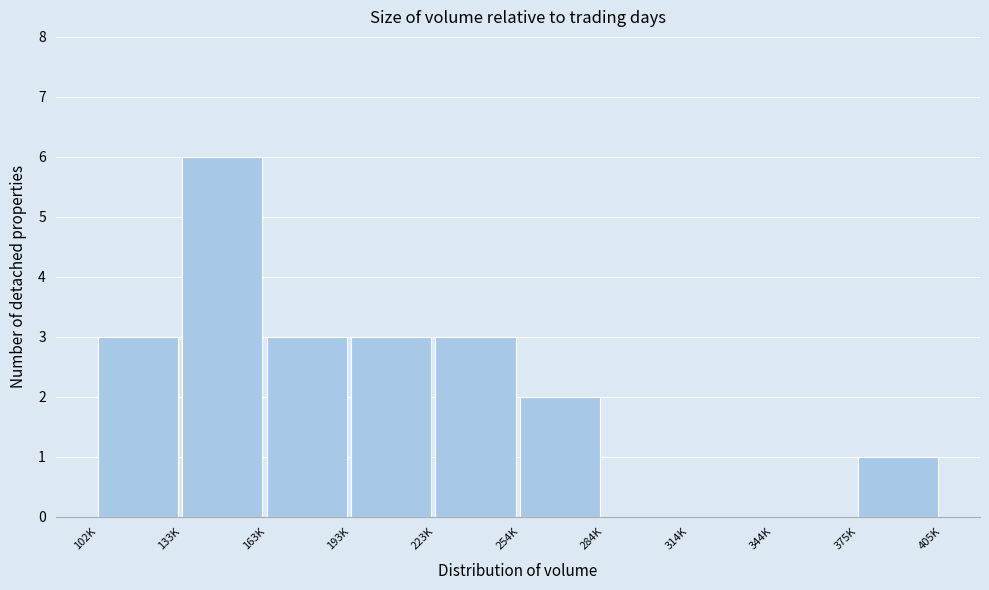

Reading right to left, transcribe all the data shown in this chart.

375K=1	344K=0	314K=0	284K=0	254K=2	223K=3	193K=3	163K=3	133K=6	102K=3